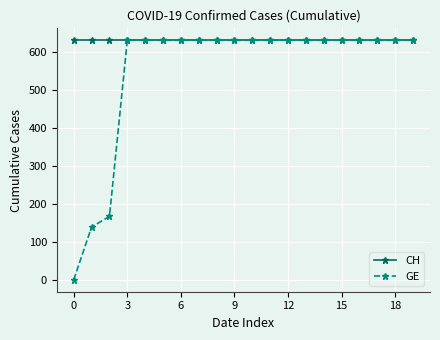

What are all the series names shown in the legend?

CH, GE